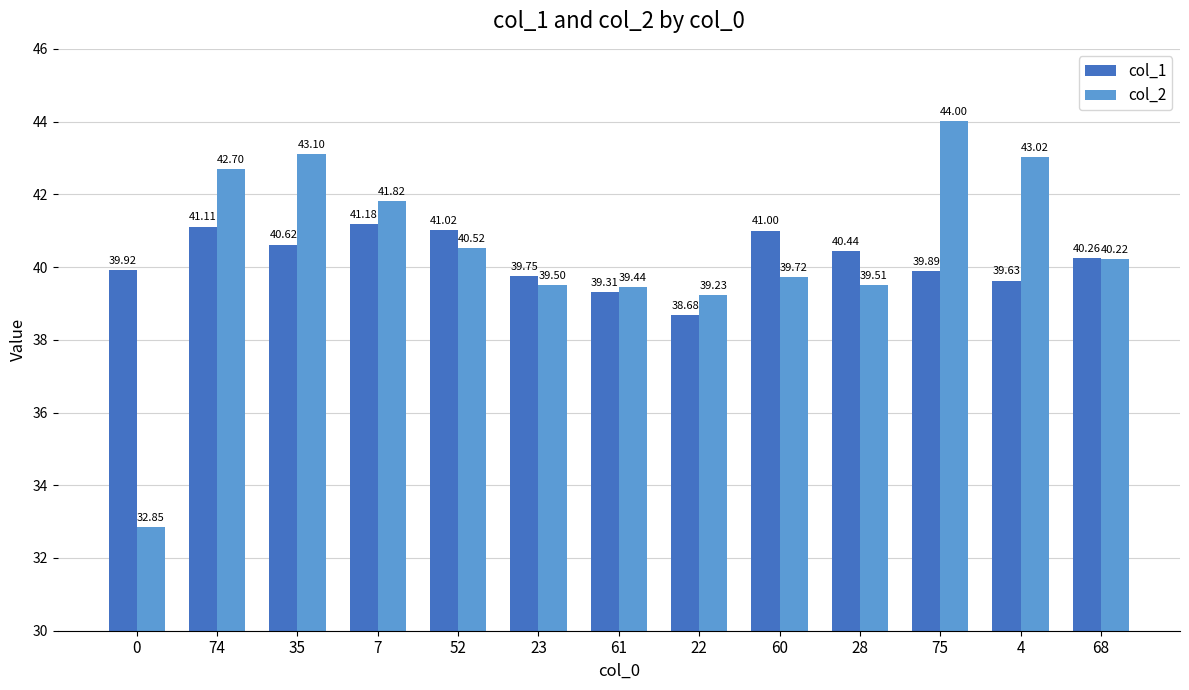

What is the label of the 7th bar from the right?

61